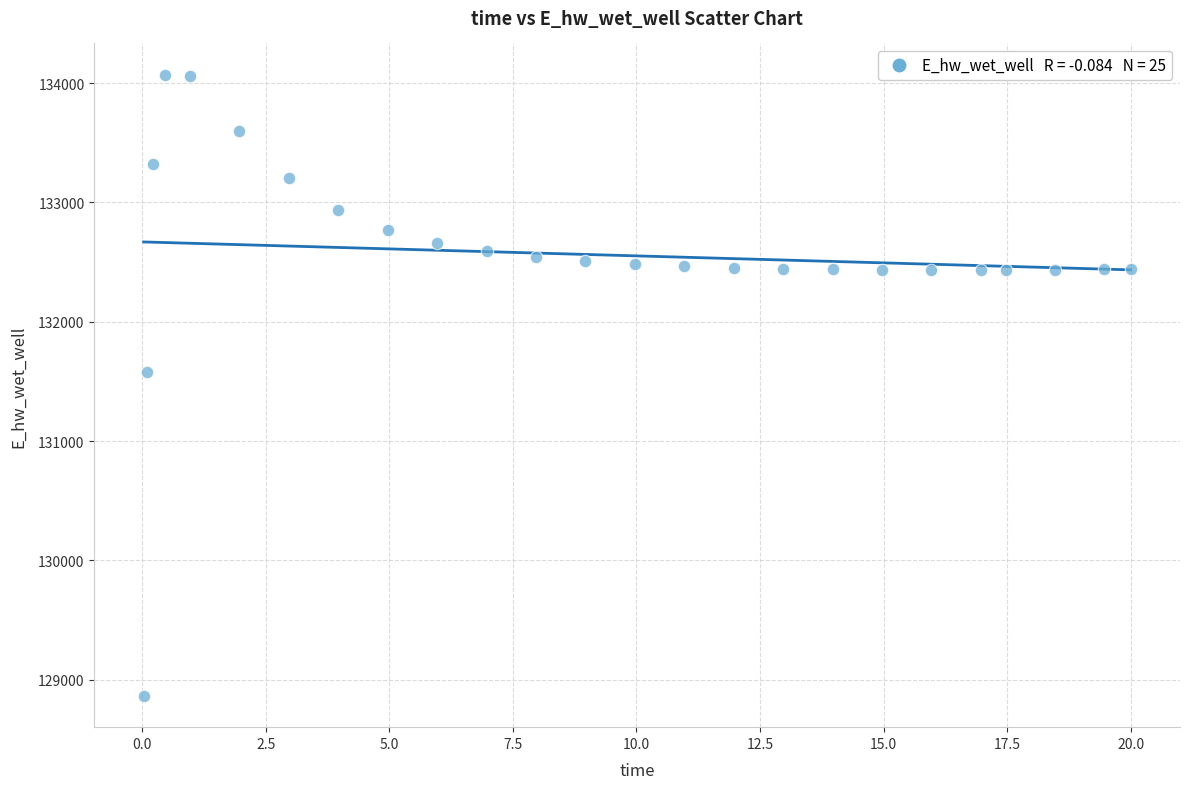

What Y value in the scatter plot is closest to 131467?

131579.3